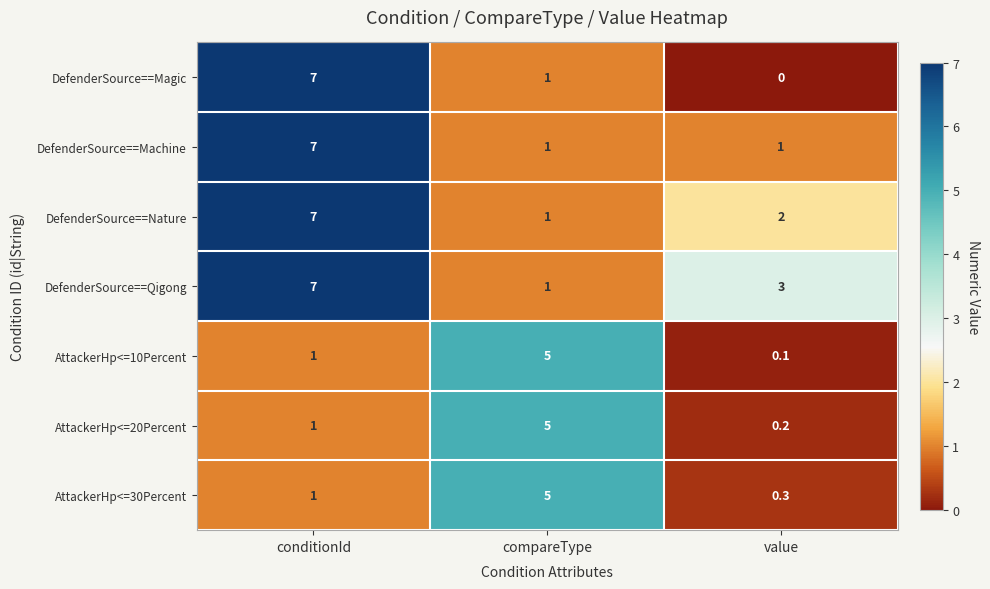

Rank the series at value from highest to lowest value.

DefenderSource==Qigong, DefenderSource==Nature, DefenderSource==Machine, AttackerHp<=30Percent, AttackerHp<=20Percent, AttackerHp<=10Percent, DefenderSource==Magic